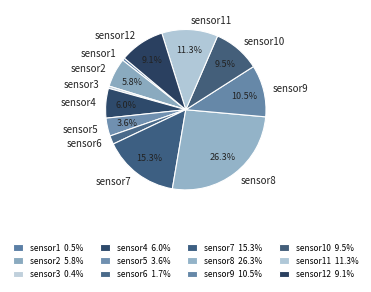

To the nearest percent, what portion does sensor5 represent?

4%